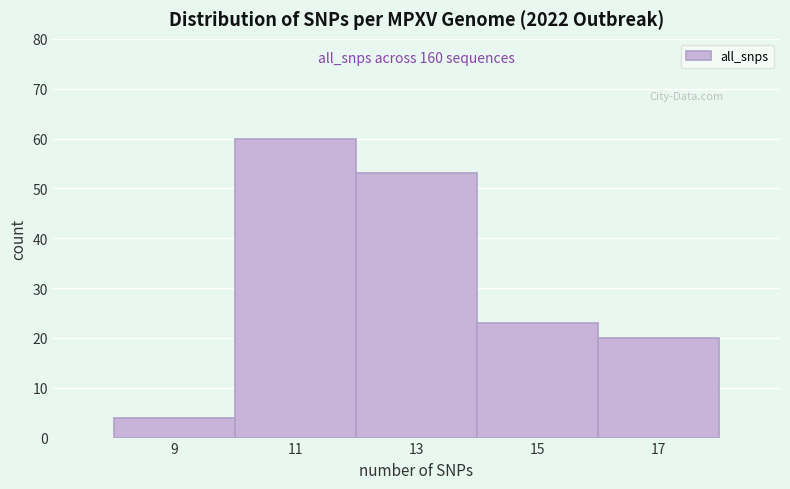

Reading left to right, list all the values displayed in this chart.

4	60	53	23	20